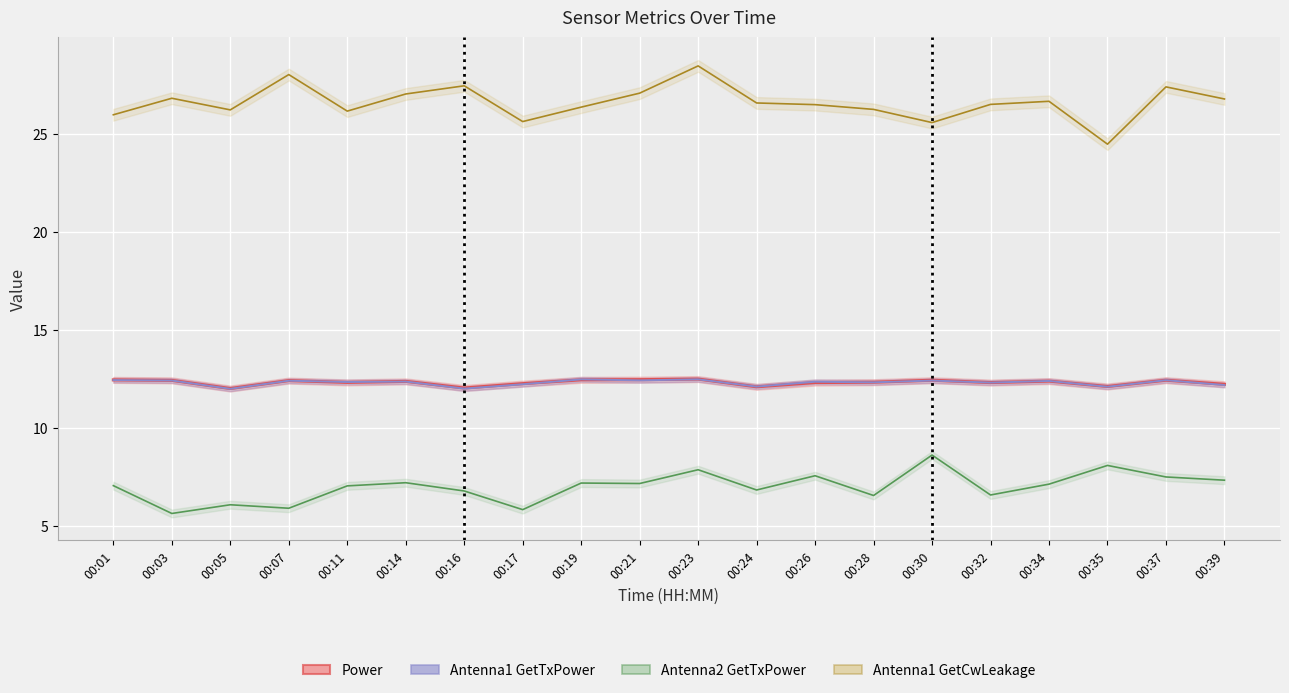

Between 00:03 and 00:17, which is larger?

00:03